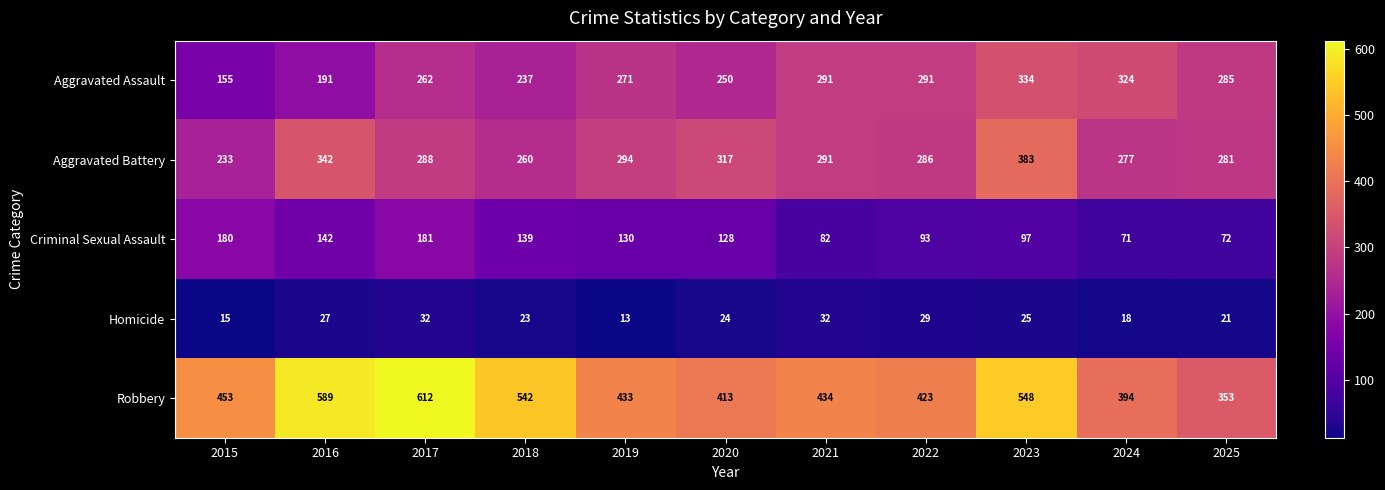

At which category is the sum across all series the highest?

2023